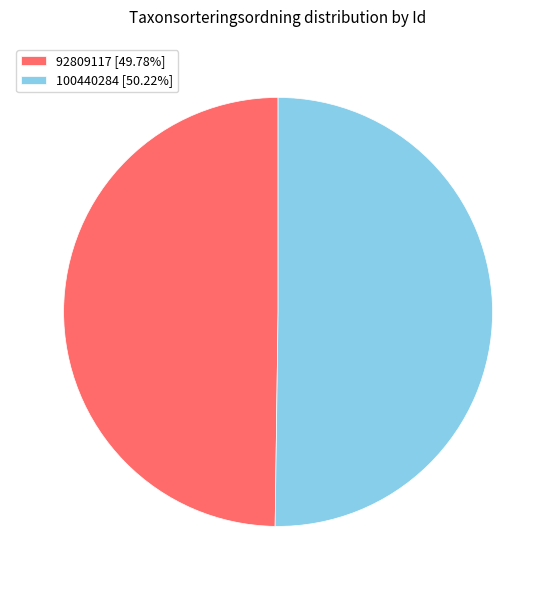

How many segments does this pie chart have?

2